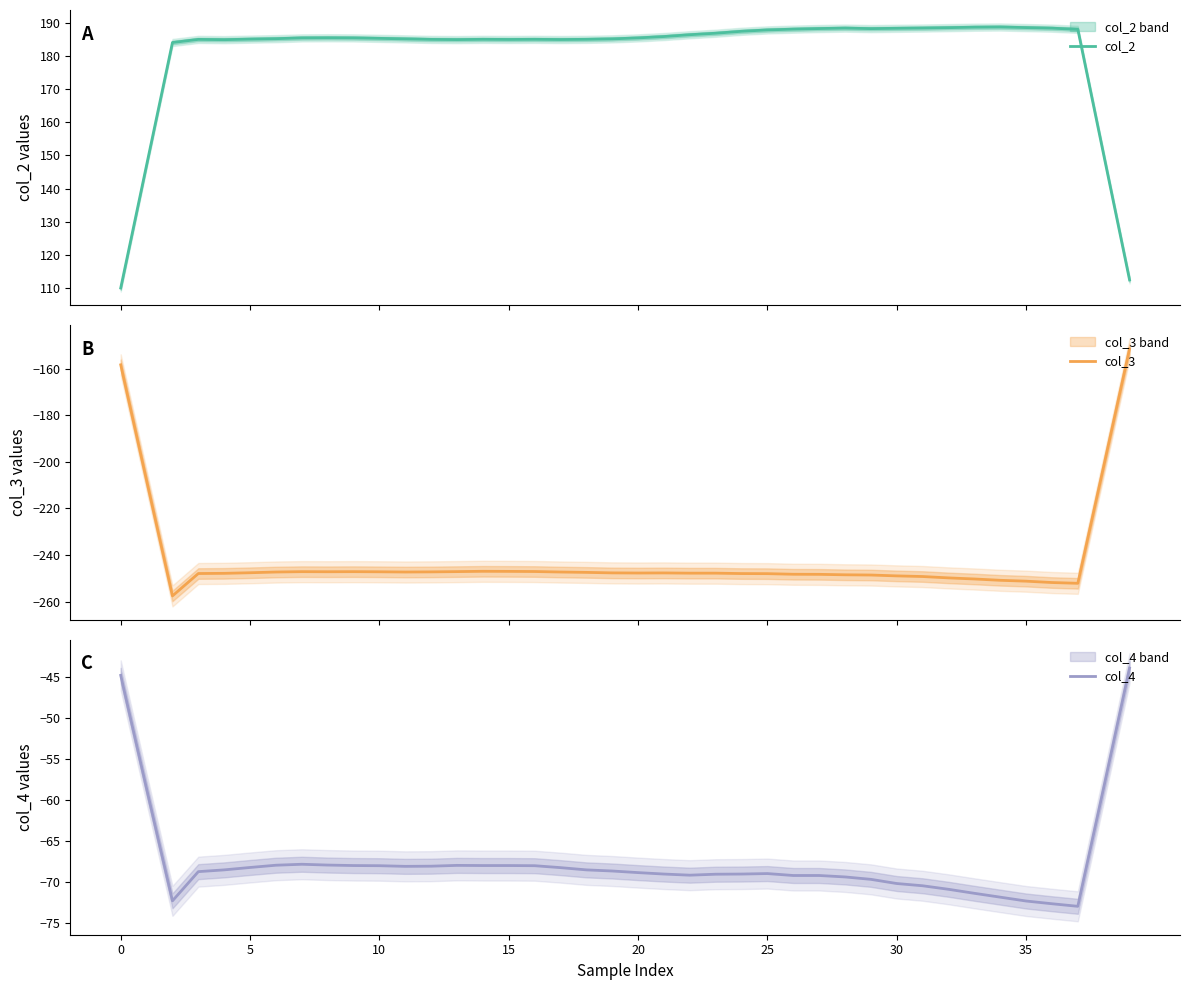

What is the difference between the highest and lowest values at 28?

436.8